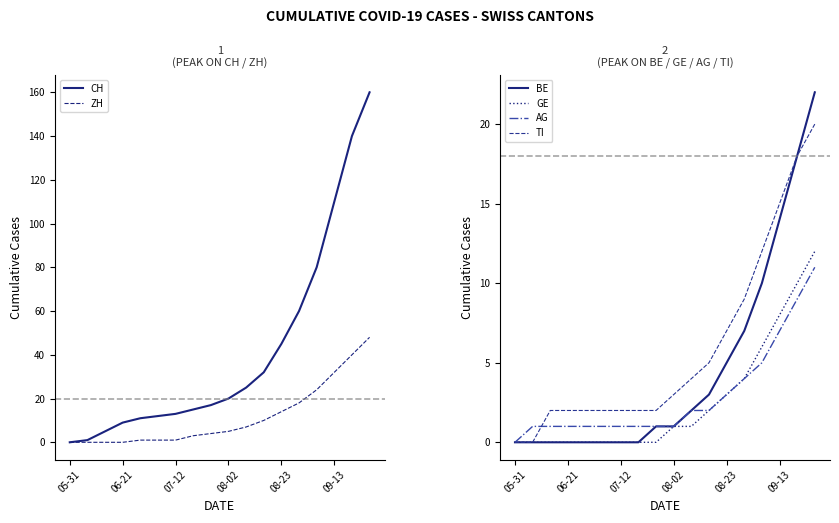

Reading right to left, extract all data points from this chart.

CH: 160	140	110	80	60	45	32	25	20	17	15	13	12	11	9	5	1	0
ZH: 48	40	32	24	18	14	10	7	5	4	3	1	1	1	0	0	0	0
BE: 22	18	14	10	7	5	3	2	1	1	0	0	0	0	0	0	0	0
GE: 12	10	8	6	4	3	2	1	1	0	0	0	0	0	0	0	0	0
AG: 11	9	7	5	4	3	2	2	1	1	1	1	1	1	1	1	1	0
TI: 20	18	15	12	9	7	5	4	3	2	2	2	2	2	2	2	0	0